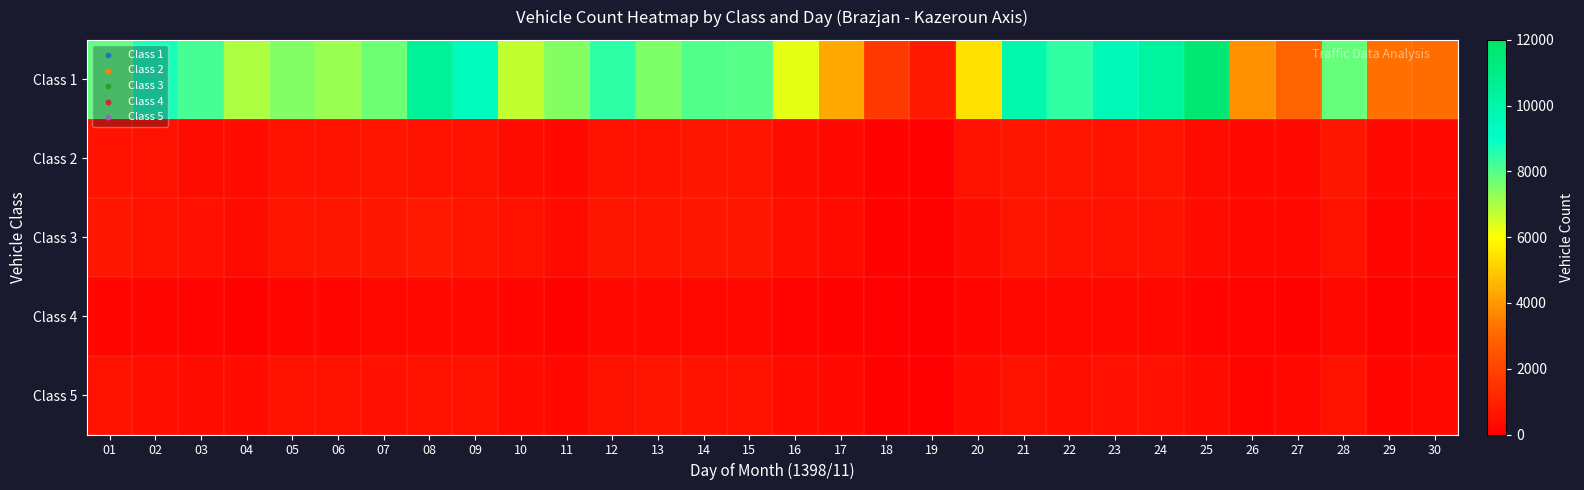

At how many categories does at least one series exceed 10688?

1